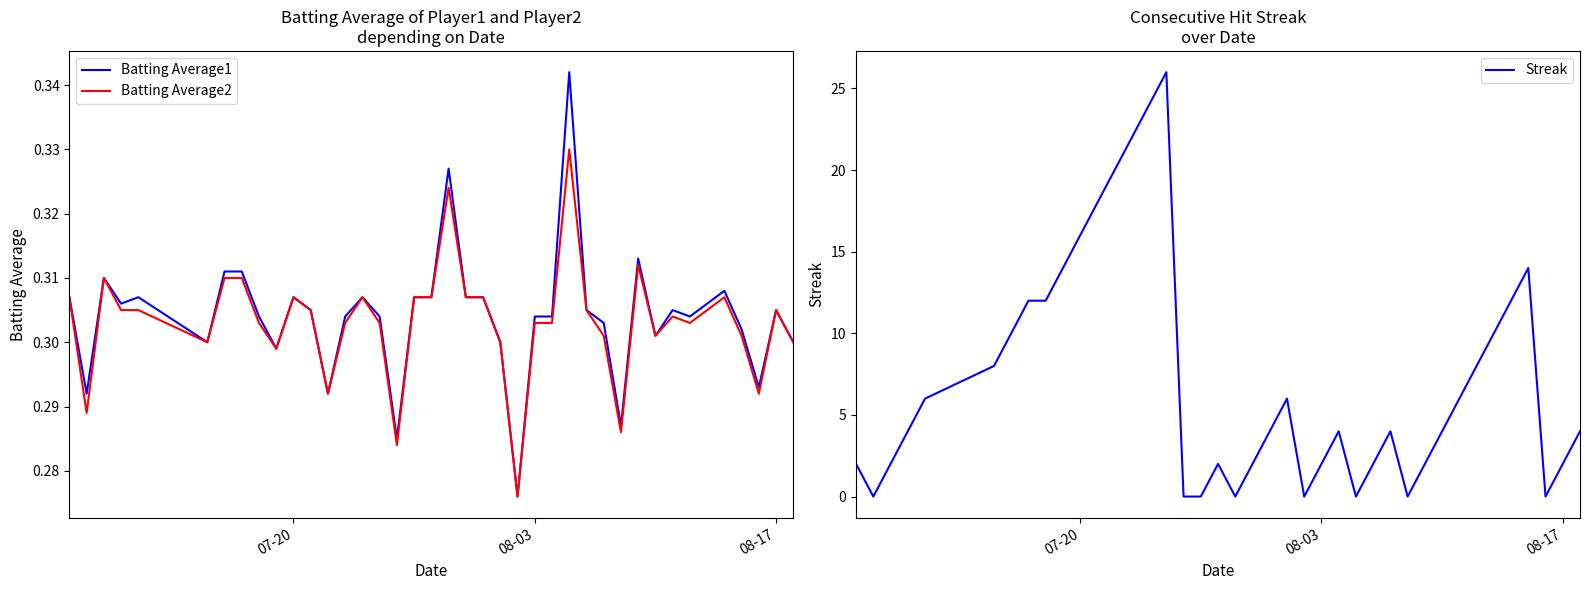

What is the maximum value for Streak?

26